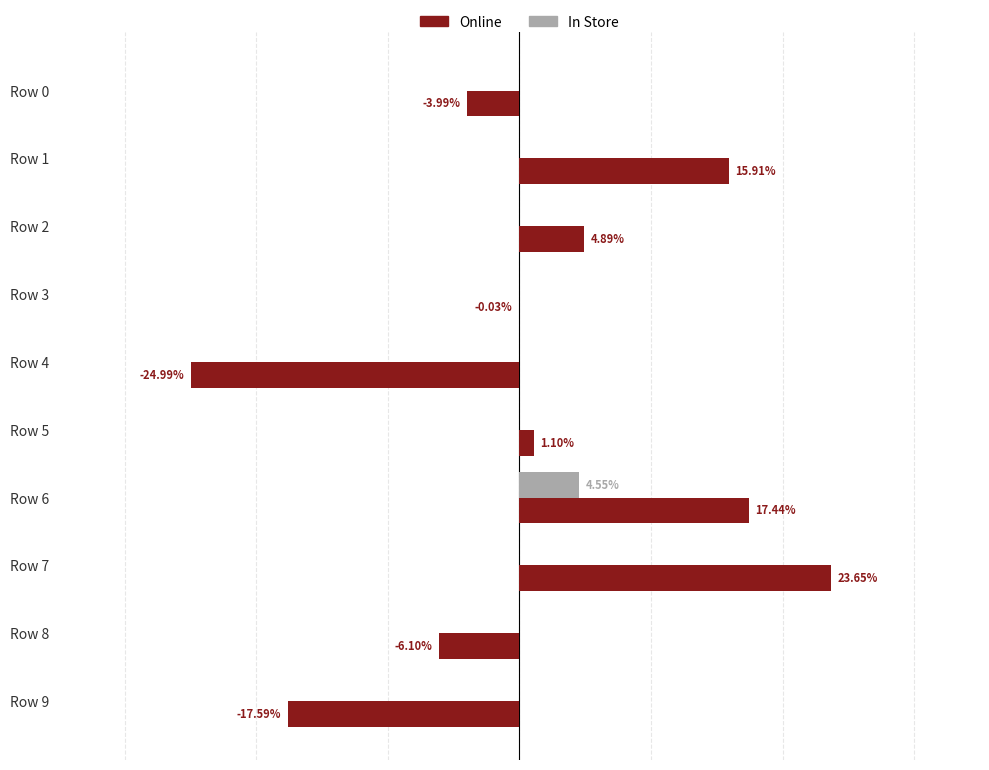

Which category has the lowest value in the Online series?

Row 4